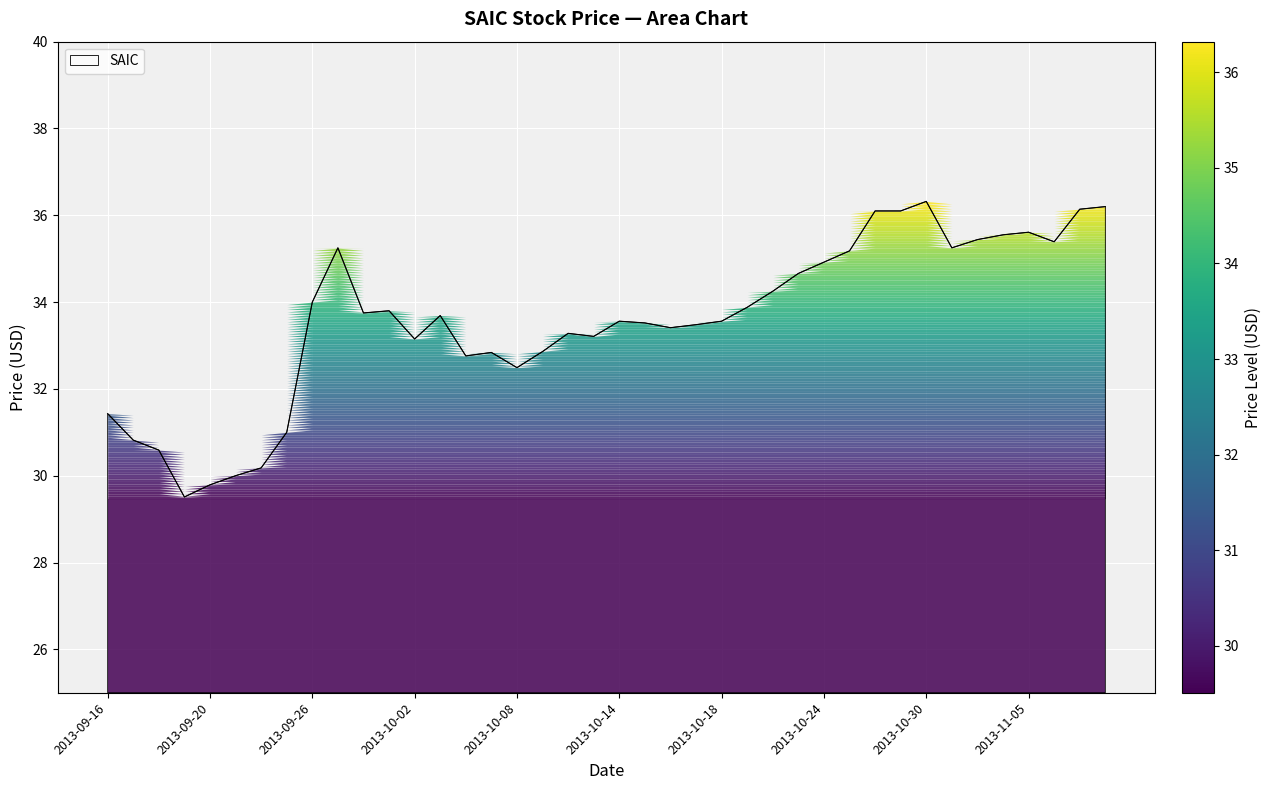

What is the greatest value displayed?

36.3